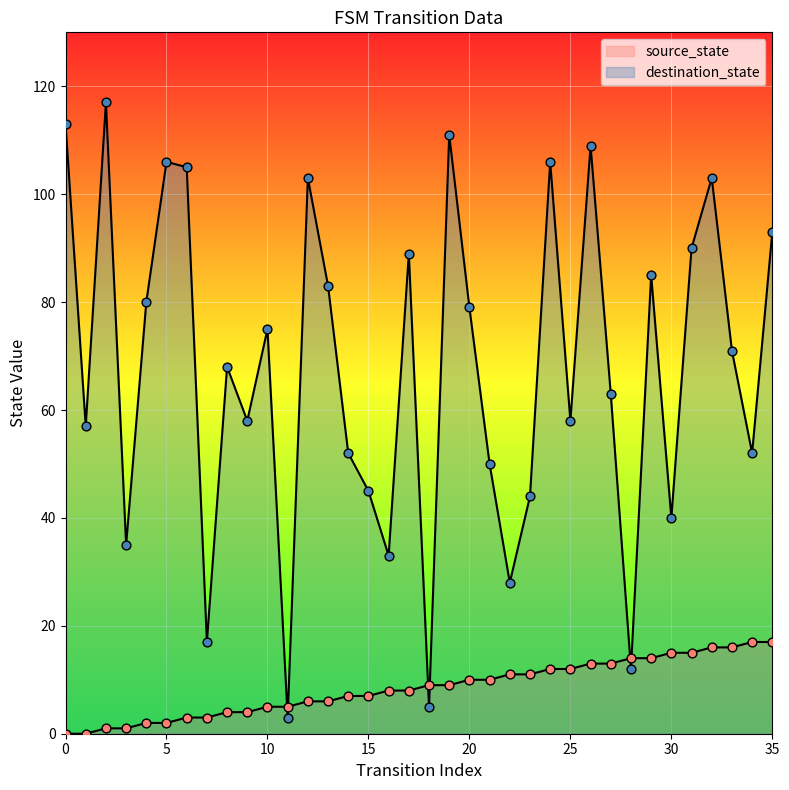

Which series reaches the minimum Y coordinate?

source_state